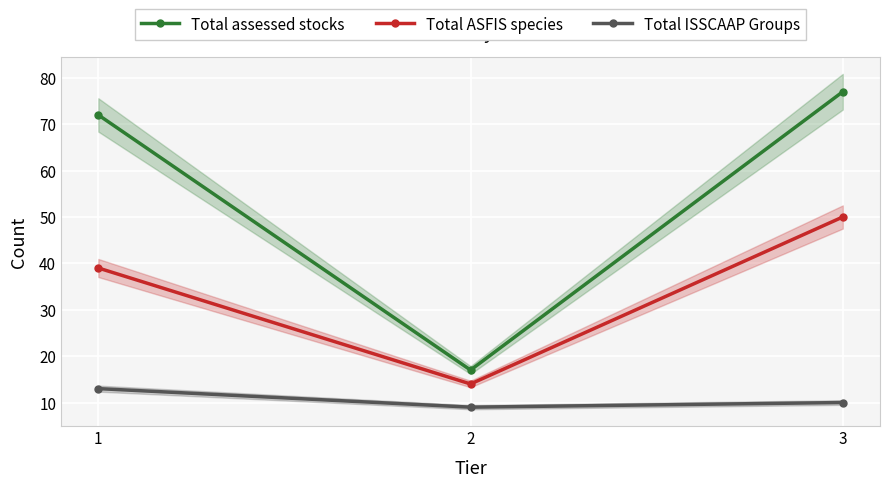

Rank the series at 3 from highest to lowest value.

Total assessed stocks, Total ASFIS species, Total ISSCAAP Groups